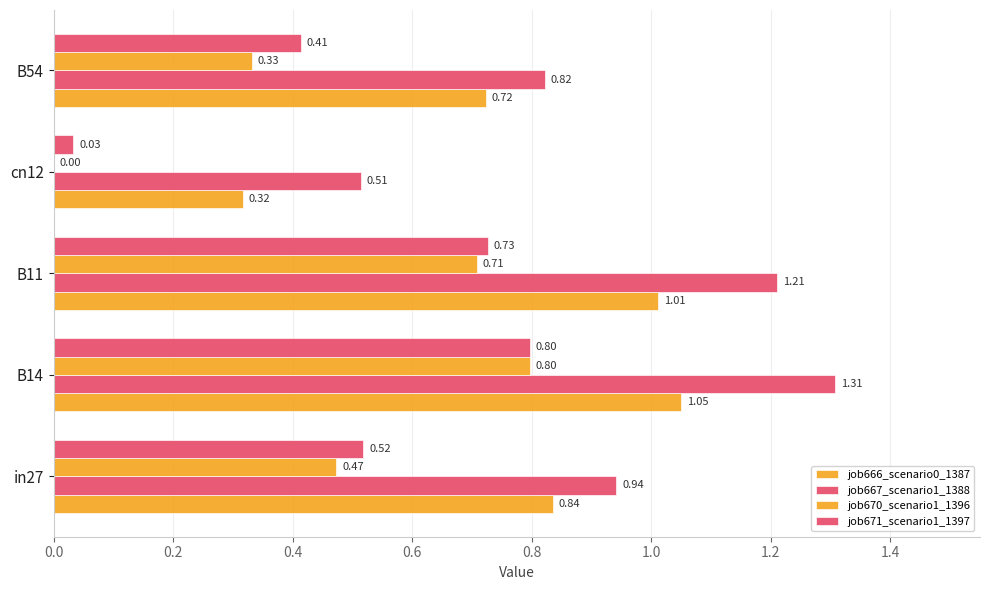

How many data points does each series have?

5